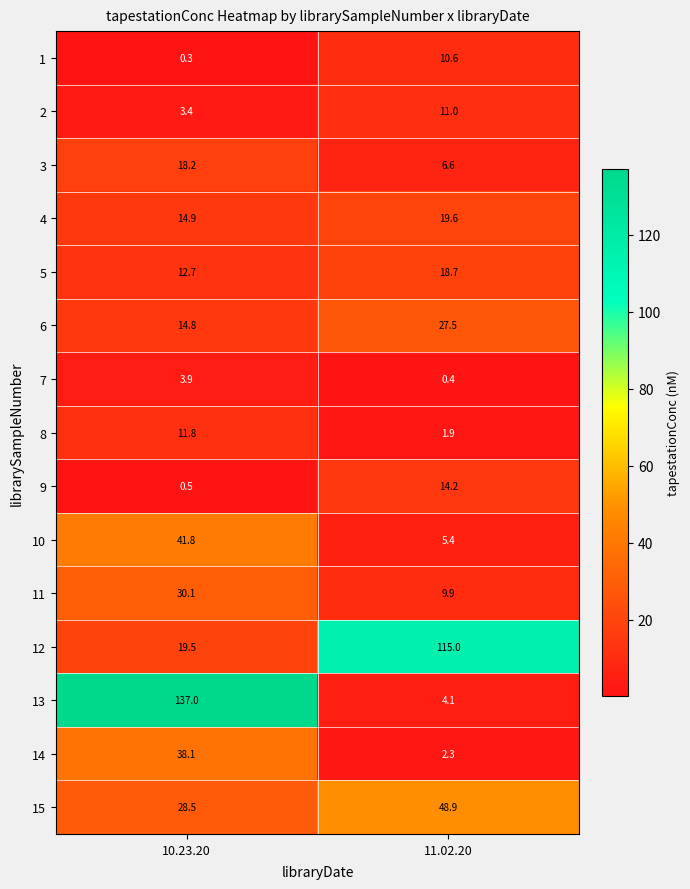

What is the minimum value shown in the chart?

0.3